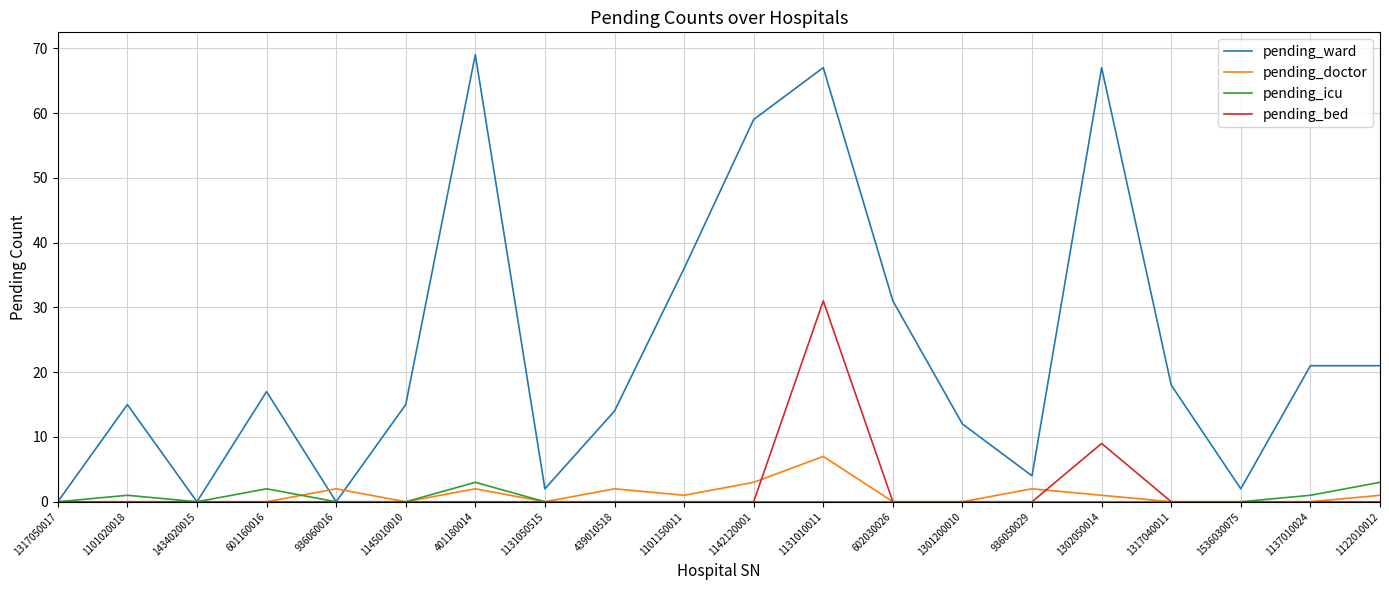

Is it true that pending_ward equals 14 at 1302050014?

False